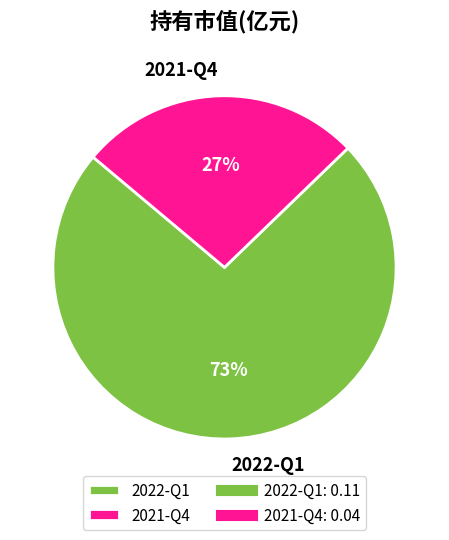

Rank the categories by value from highest to lowest.

2022-Q1, 2021-Q4